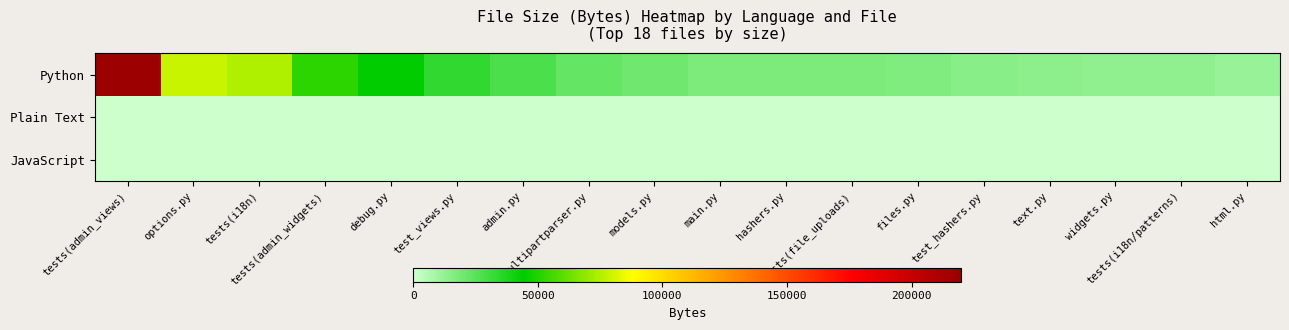

Which series has the largest range (max minus min)?

Python